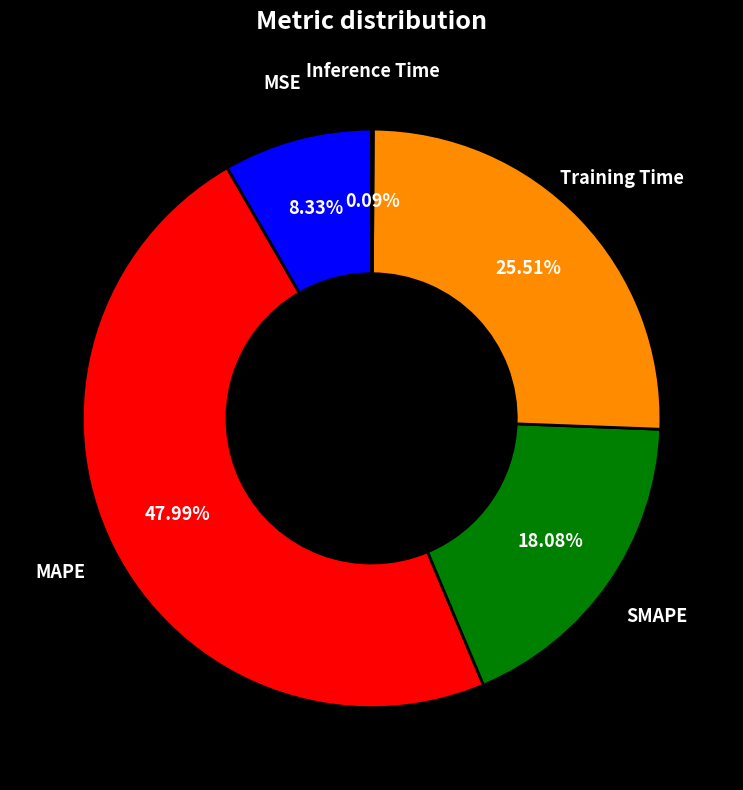

To the nearest percent, what is the average slice percentage?

20%